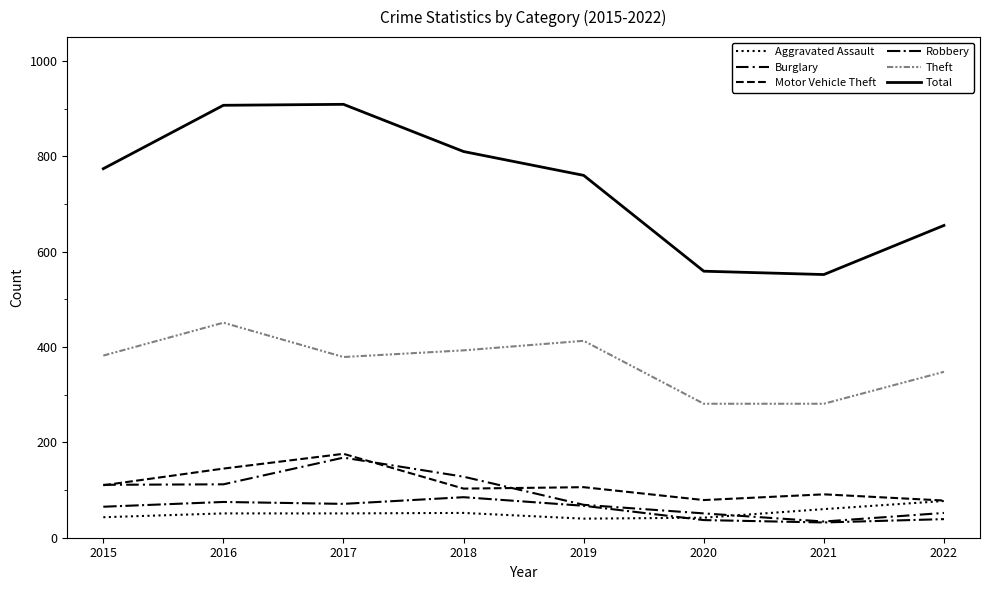

Reading left to right, extract all data points from this chart.

Aggravated Assault: 2015=43	2016=51	2017=51	2018=52	2019=40	2020=42	2021=60	2022=77
Burglary: 2015=111	2016=112	2017=168	2018=128	2019=69	2020=51	2021=34	2022=52
Motor Vehicle Theft: 2015=110	2016=145	2017=176	2018=103	2019=106	2020=79	2021=91	2022=78
Robbery: 2015=65	2016=75	2017=71	2018=85	2019=67	2020=37	2021=32	2022=39
Theft: 2015=382	2016=451	2017=379	2018=393	2019=413	2020=281	2021=281	2022=348
Total: 2015=774	2016=907	2017=909	2018=810	2019=760	2020=559	2021=552	2022=655